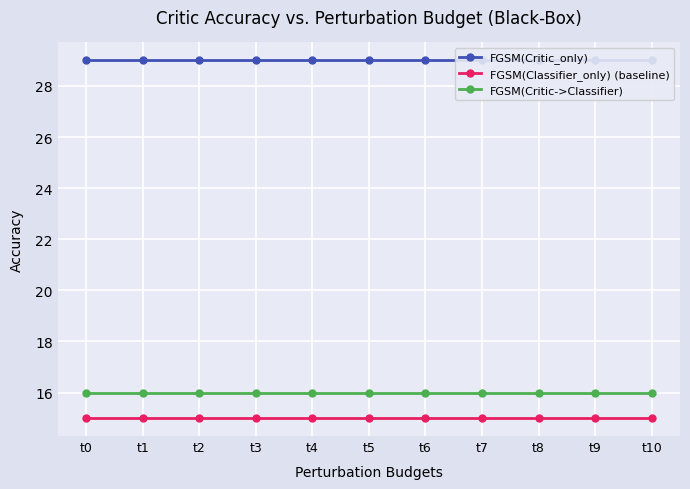

What is the smallest value displayed?

15